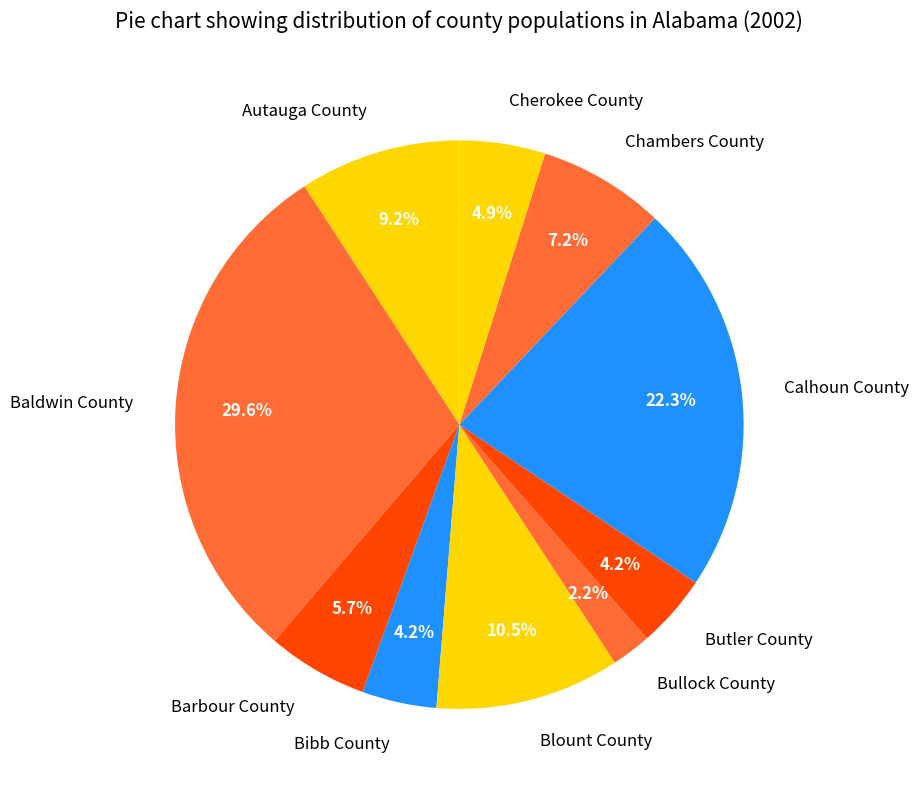

True or false: Barbour County accounts for 6% of the total.

True